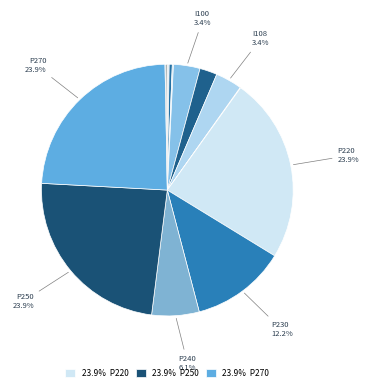

Rank the categories by value from highest to lowest.

P220, P250, P270, P230, P240, I100, I108, I105, B002, B001, R132, D035, R080, I110, D050